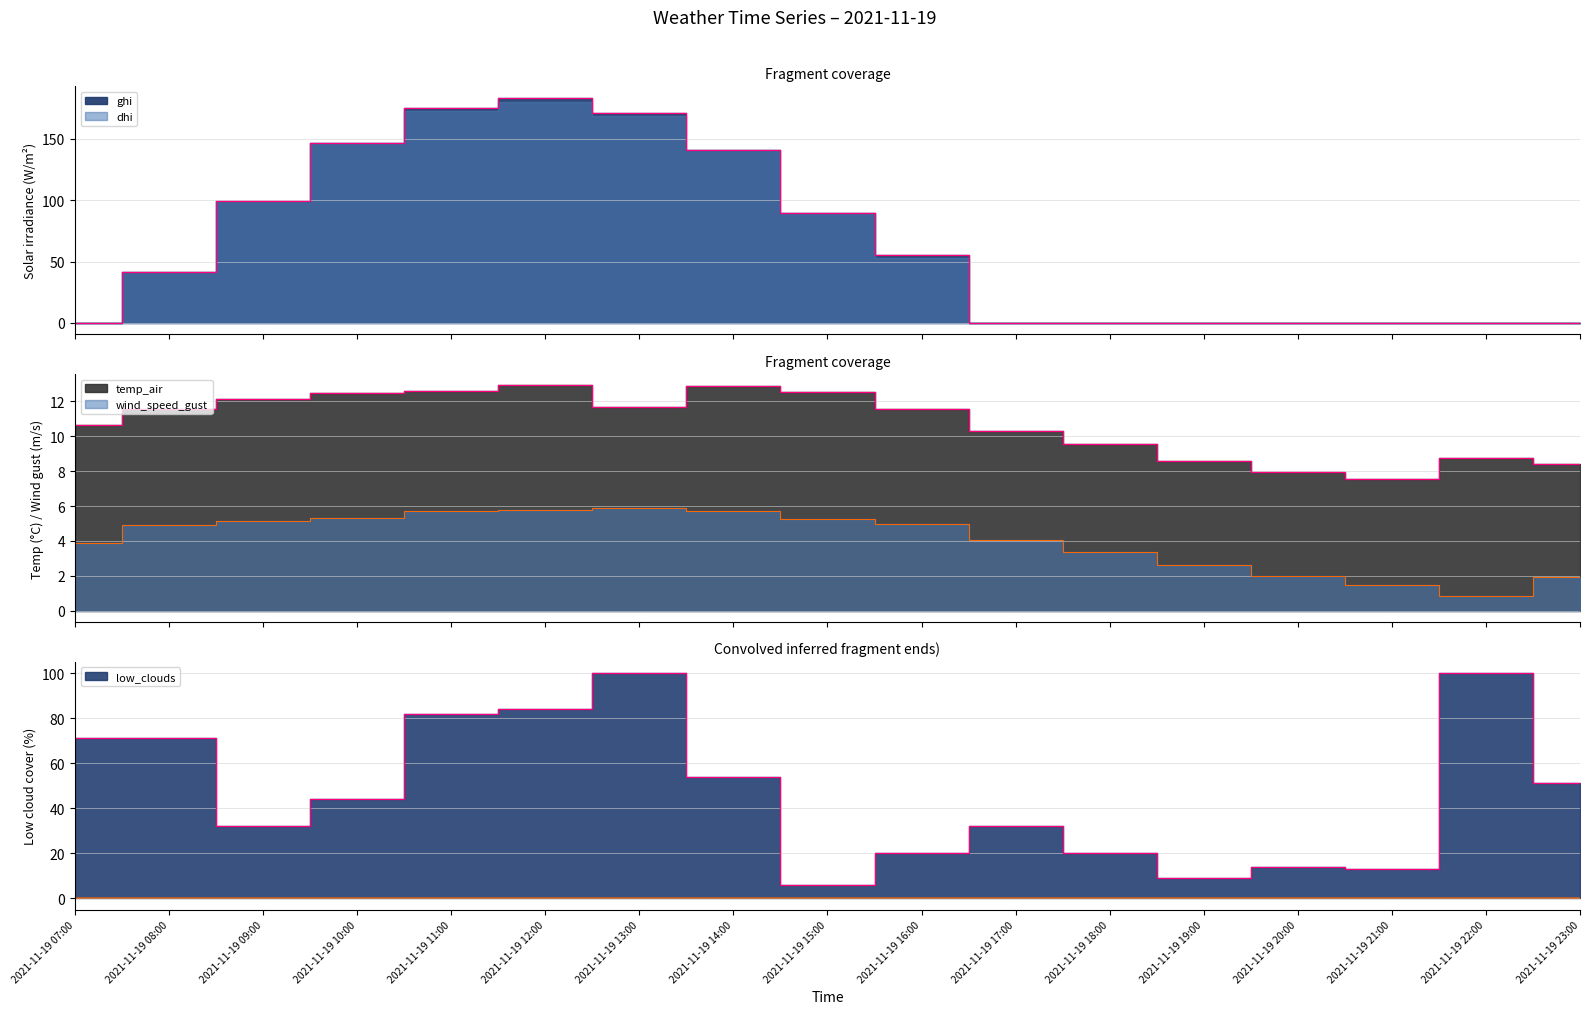

Which series has the largest total across all categories?

ghi